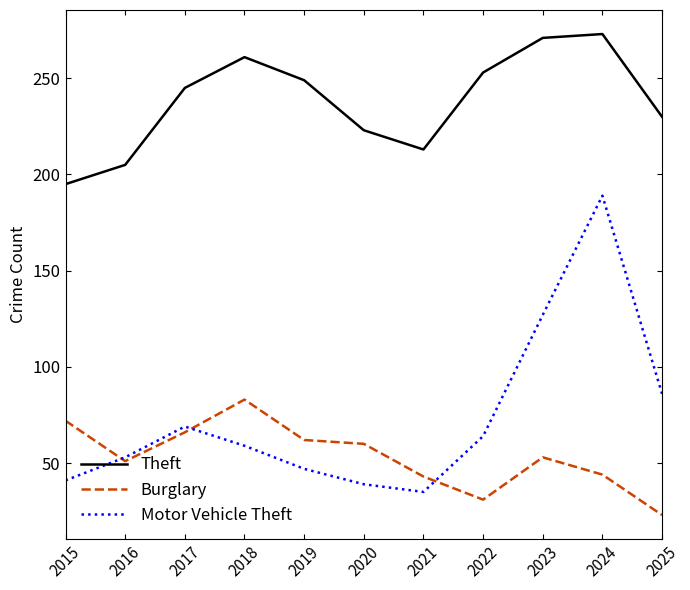

Which series has the largest total across all categories?

Theft